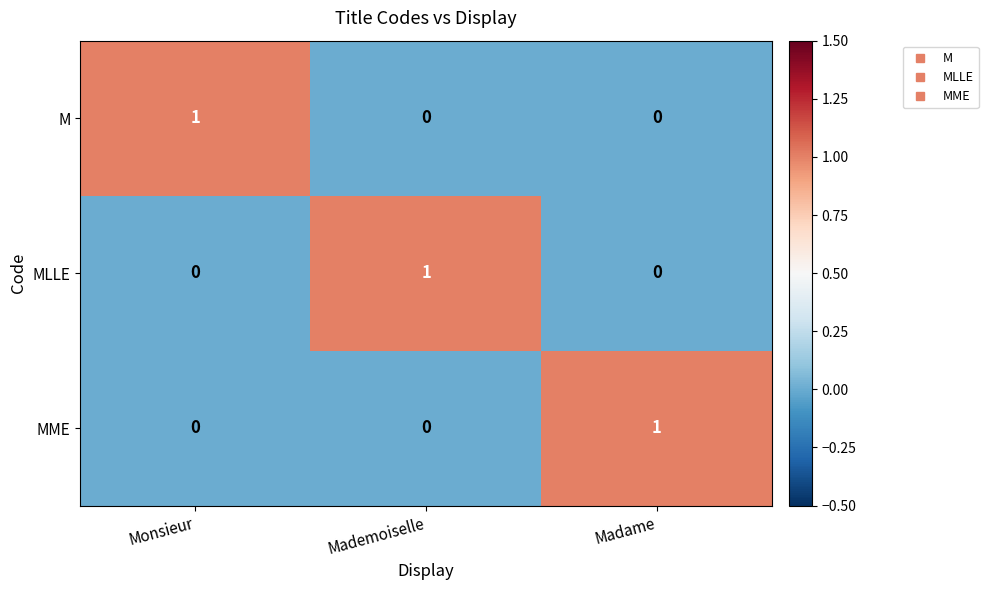

Which category has the highest value in the MLLE series?

Mademoiselle